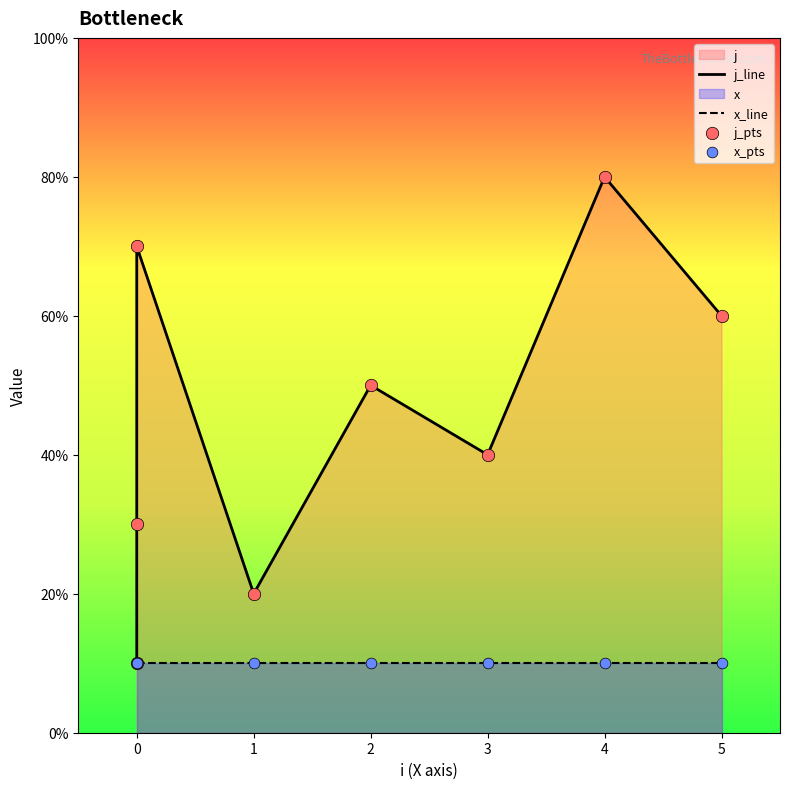

Which series contains the lowest Y value?

j_line